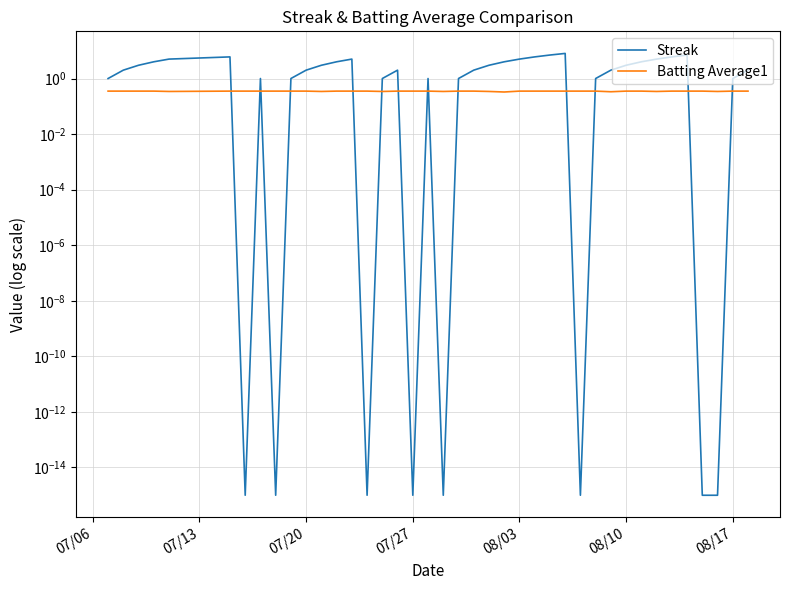

What is the average value of the Streak series?

2.7